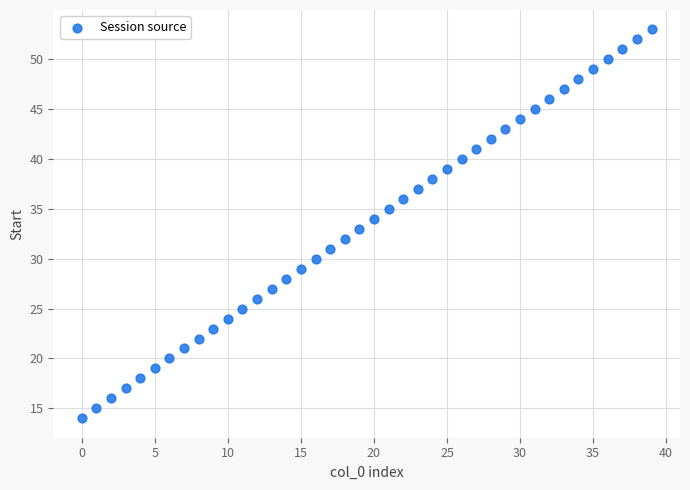

What is the range of Y values (max minus min)?

39